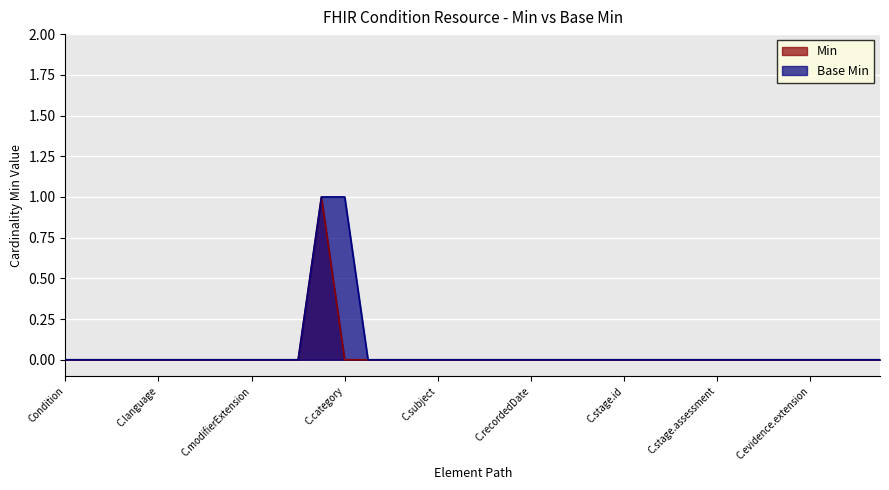

What is the label of the 25th point from the right?

Condition.verificationStatus